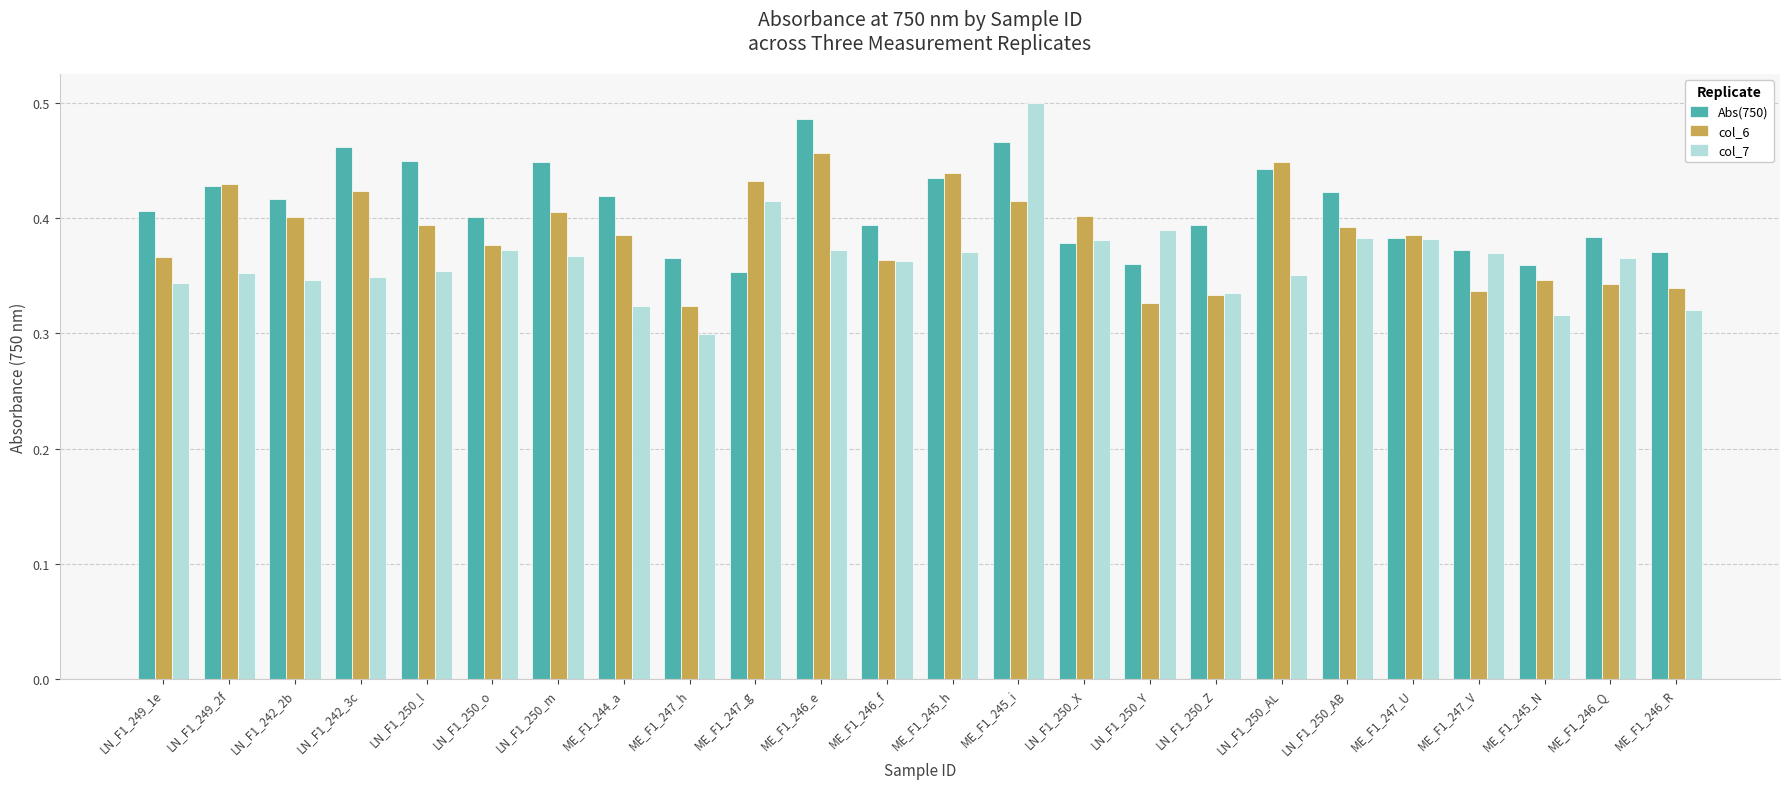

Which series has the widest spread of values?

col_7